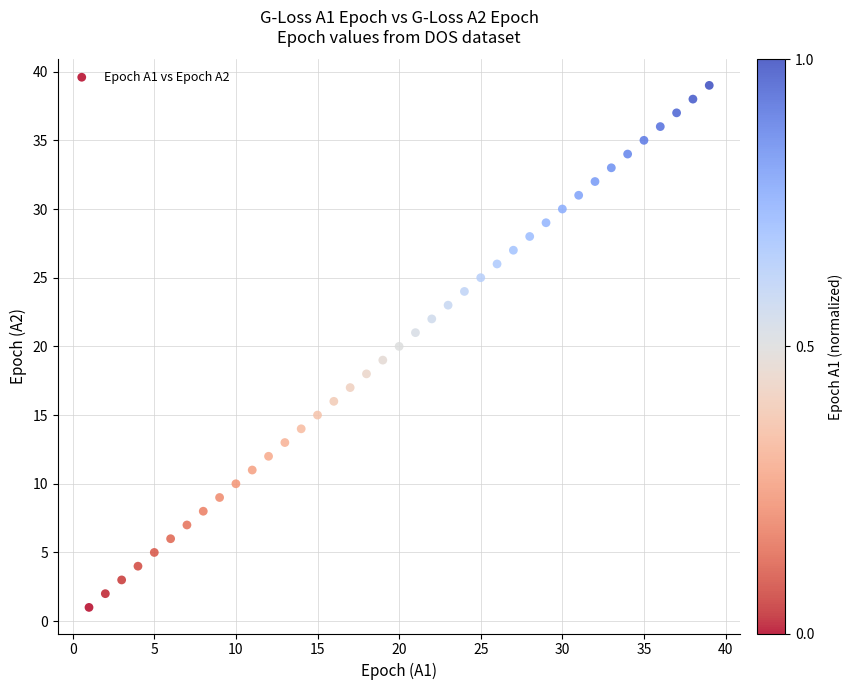

What is the range of Y values (max minus min)?

38